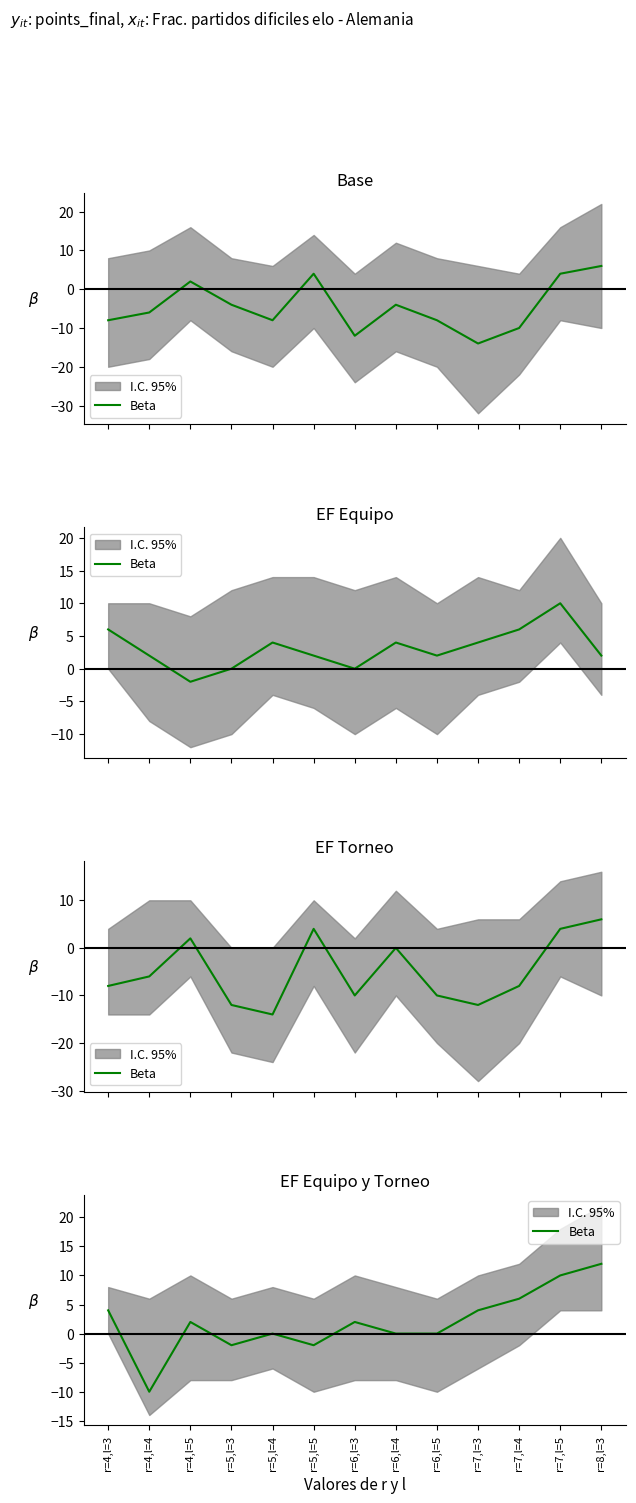

Rank the categories by value from lowest to highest.

r=4,l=4, r=5,l=3, r=5,l=5, r=5,l=4, r=6,l=4, r=6,l=5, r=4,l=5, r=6,l=3, r=4,l=3, r=7,l=3, r=7,l=4, r=7,l=5, r=8,l=3